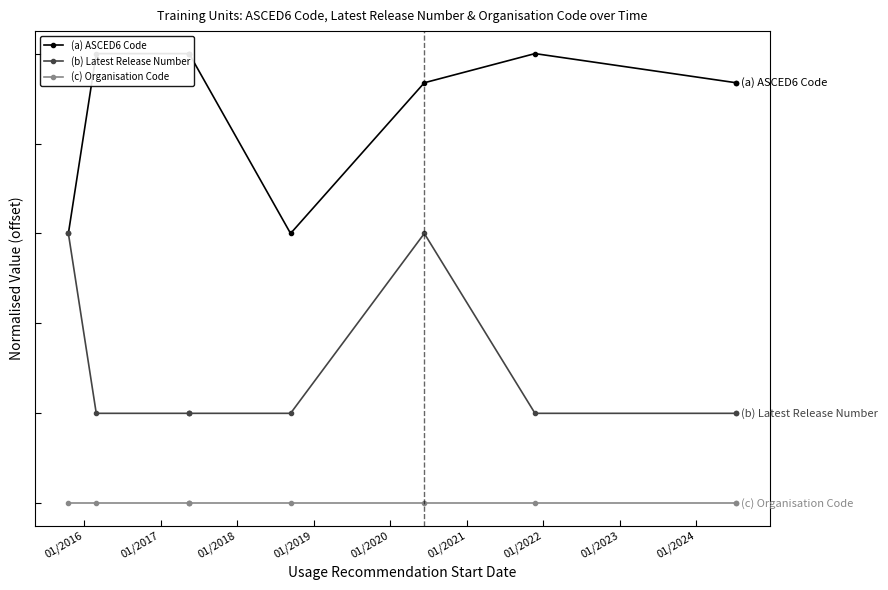

The (a) ASCED6 Code series shows 3.9 at 01/2018. True or false?

False